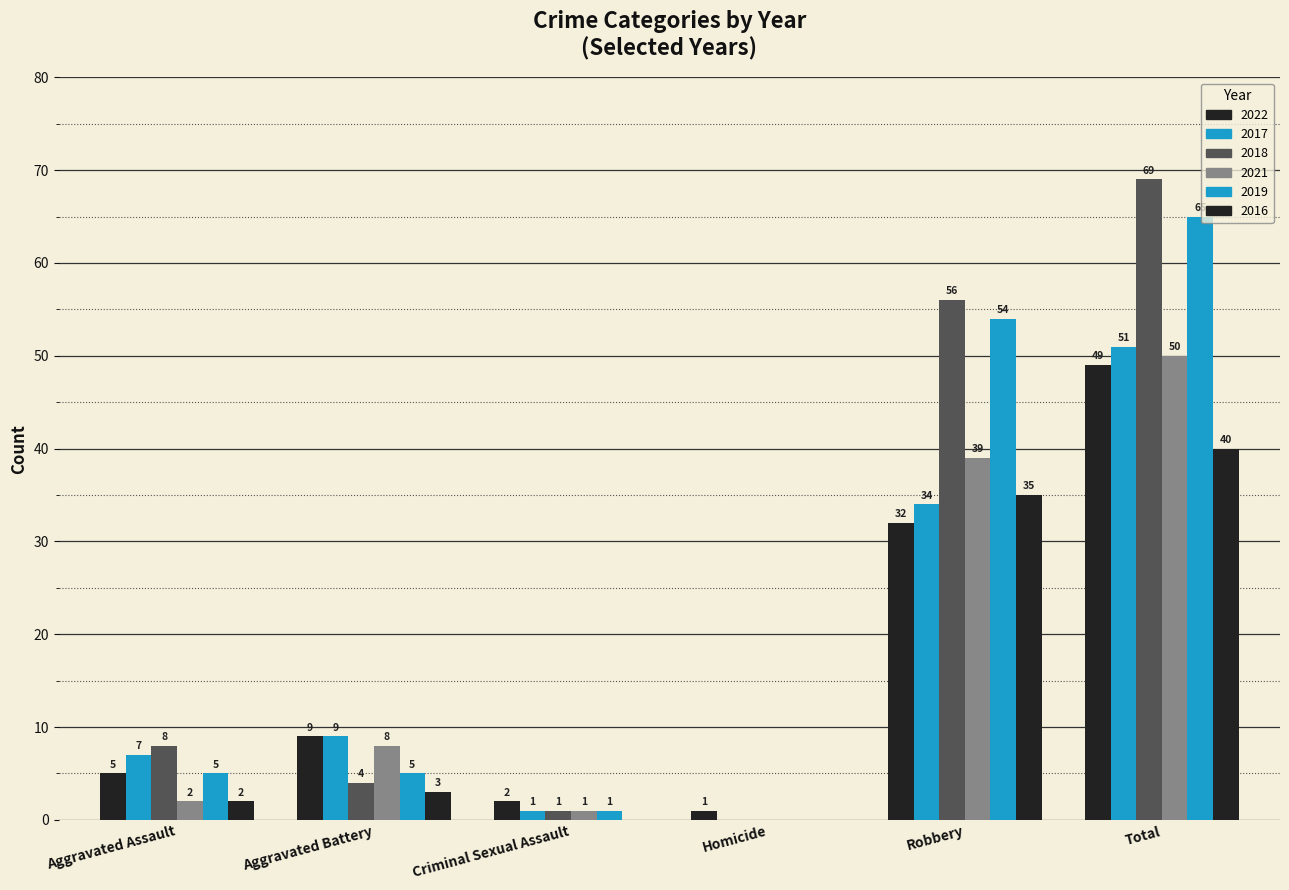

Which label corresponds to the largest value in the chart?

Total